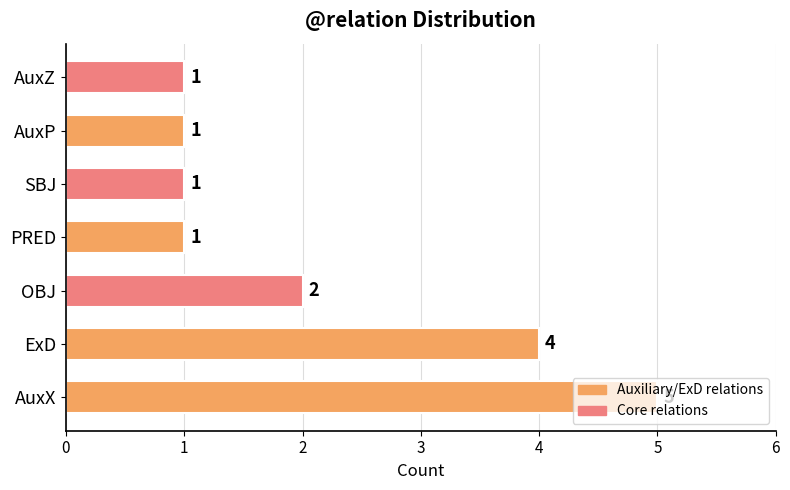

Is it true that the value at PRED is 1?

True